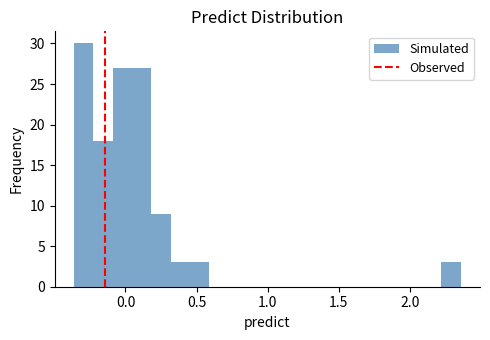

Read against the x-axis, roughly where is the centre of the tallest bar?

-0.30